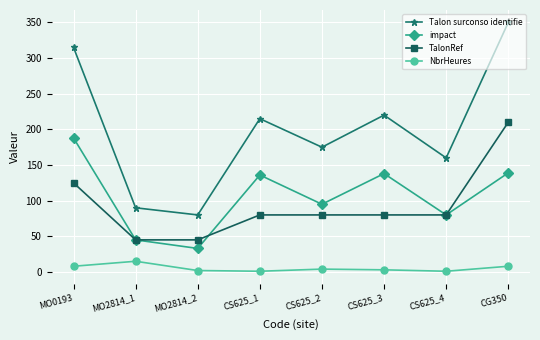

The impact series shows 139 at CG350. True or false?

True